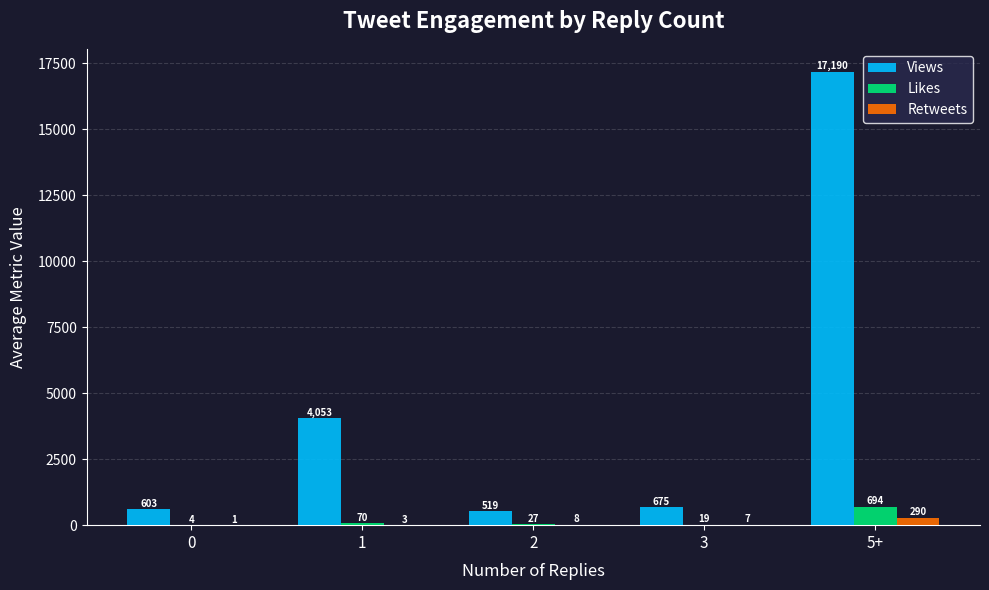

At which label does Retweets first exceed 7?

2